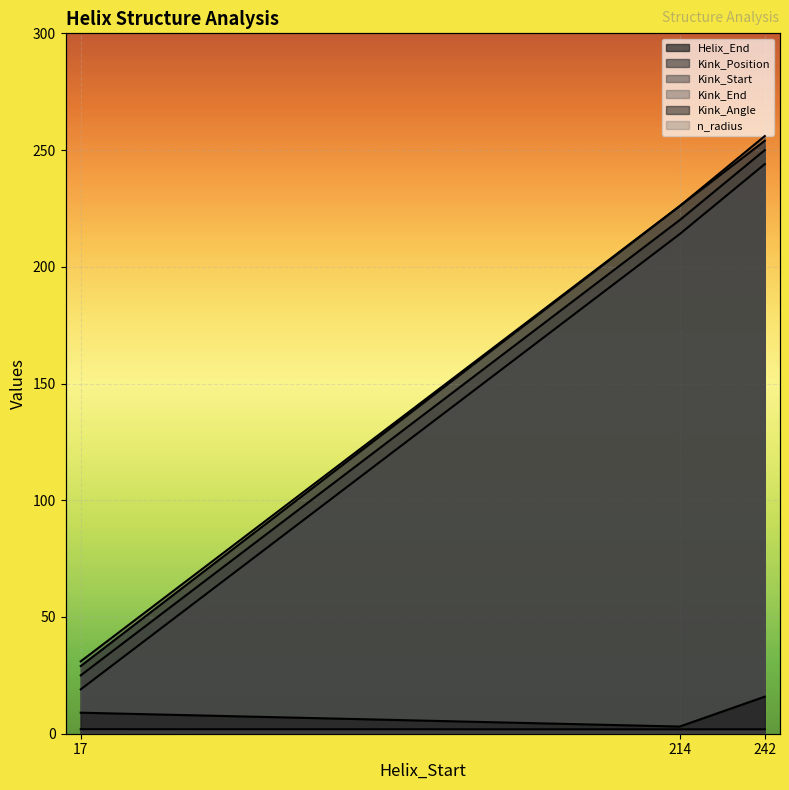

Reading left to right, list all the values displayed in this chart.

Helix_End: 29.0	226.0	254.0
Kink_Position: 25.0	220.0	250.0
Kink_Start: 19.0	214.0	244.0
Kink_End: 31.0	226.0	256.0
Kink_Angle: 9.0	3.1	15.9
n_radius: 1.9	1.9	1.9